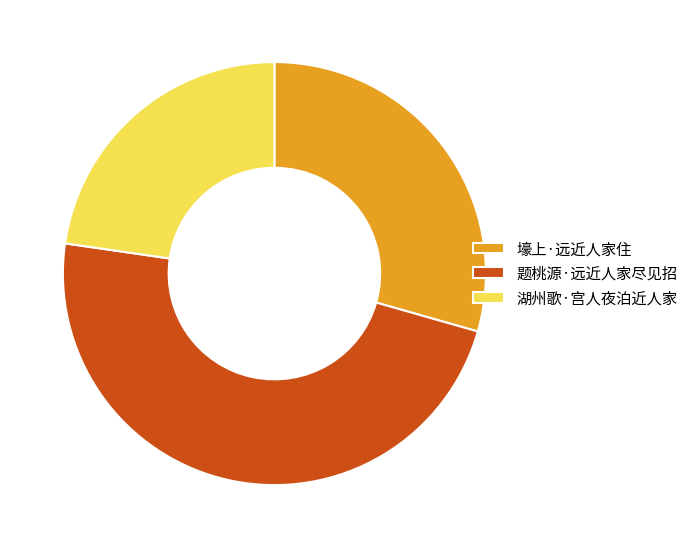

Which slice is the largest?

题桃源·远近人家尽见招